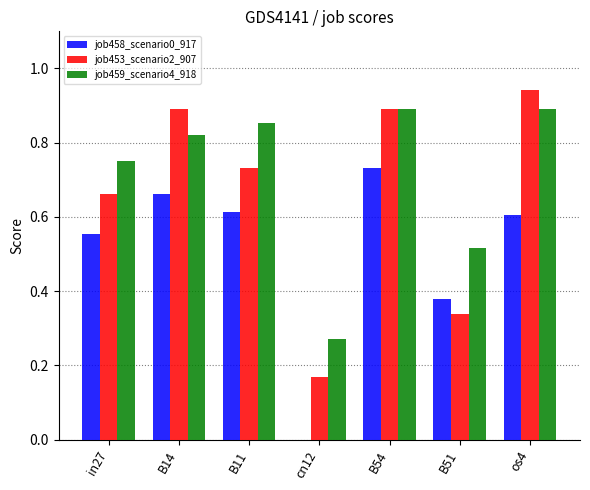

At which category does the chart reach its peak across all series?

os4